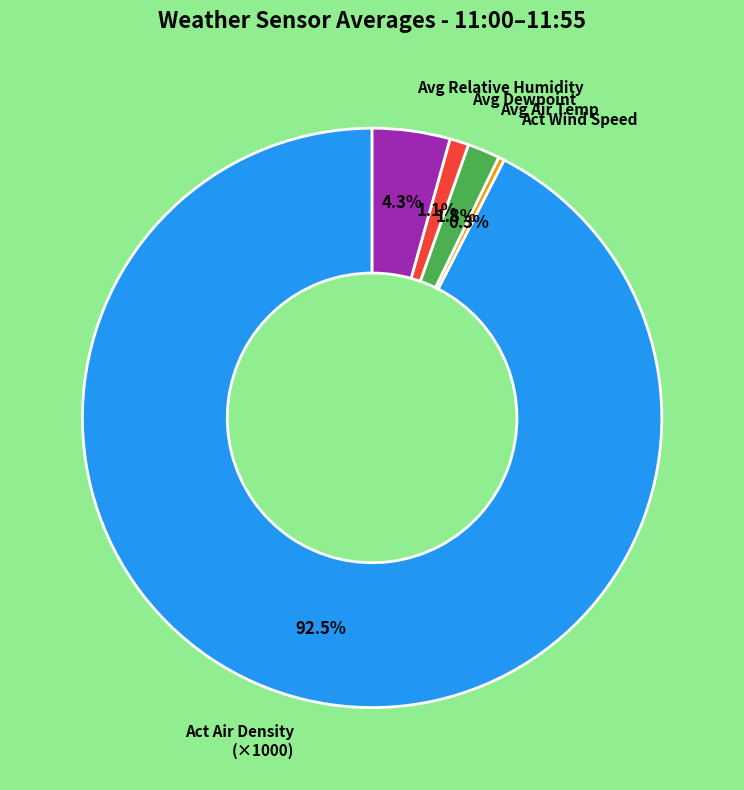

Is there a majority slice in this chart?

Yes